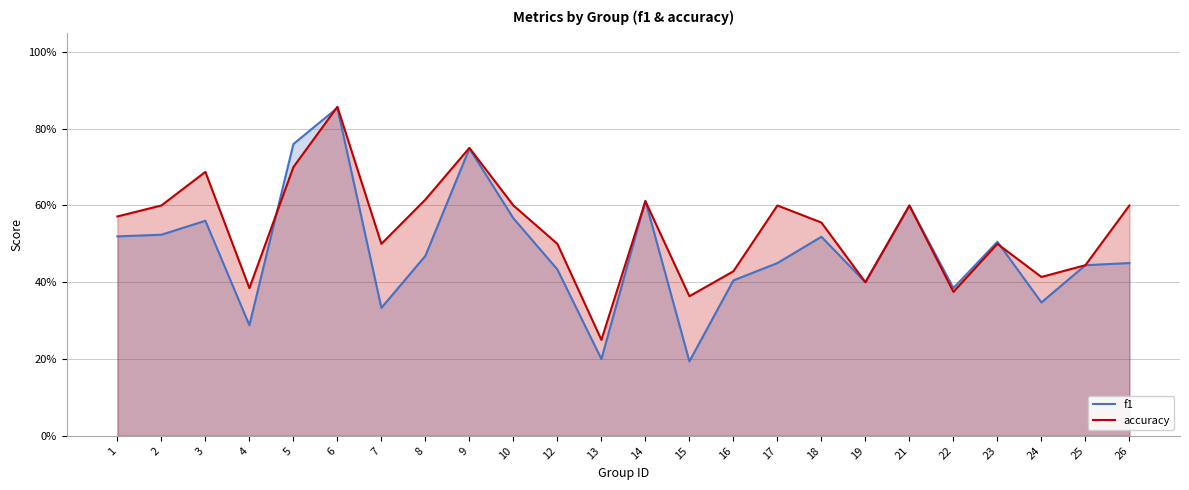

The value of accuracy at 5 is 0.7. True or false?

True